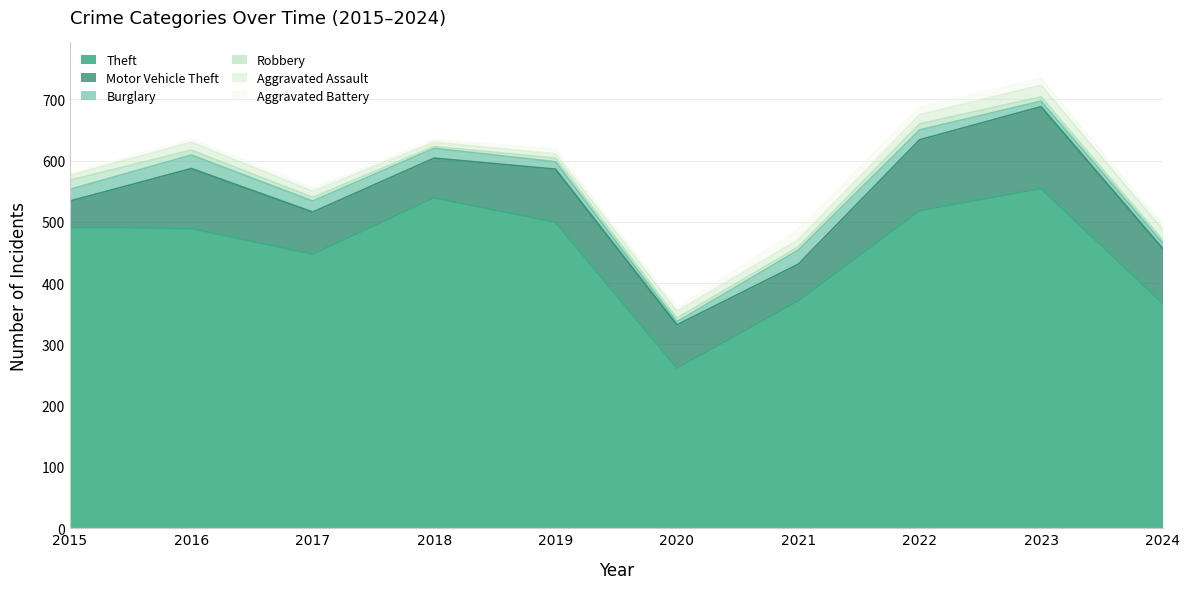

Reading left to right, what are all the values shown in this chart?

Theft: 2015=491	2016=489	2017=447	2018=539	2019=499	2020=261	2021=371	2022=518	2023=554	2024=367
Motor Vehicle Theft: 2015=43	2016=98	2017=69	2018=65	2019=87	2020=71	2021=60	2022=116	2023=134	2024=90
Burglary: 2015=19	2016=22	2017=18	2018=16	2019=12	2020=5	2021=23	2022=16	2023=9	2024=9
Robbery: 2015=15	2016=8	2017=6	2018=3	2019=6	2020=6	2021=5	2022=10	2023=7	2024=5
Aggravated Assault: 2015=8	2016=13	2017=10	2018=7	2019=7	2020=11	2021=12	2022=15	2023=19	2024=17
Aggravated Battery: 2015=3	2016=5	2017=5	2018=4	2019=8	2020=6	2021=17	2022=13	2023=11	2024=7